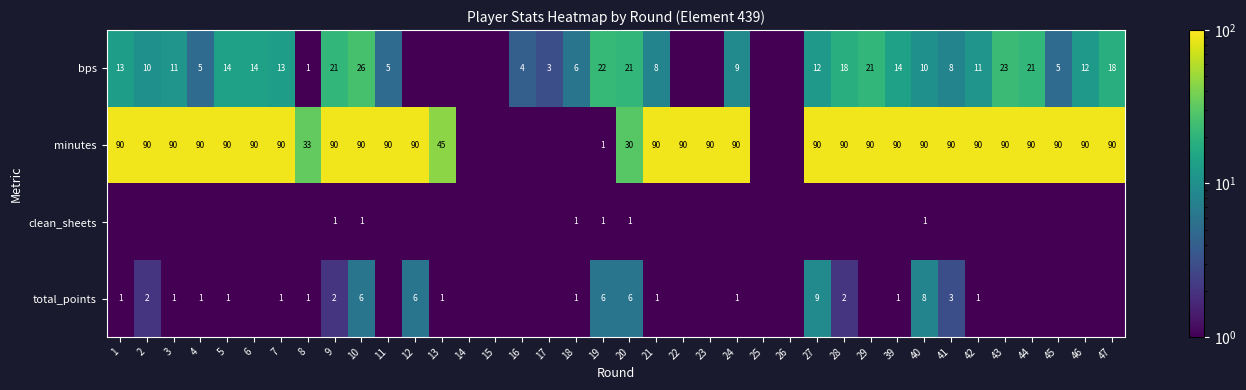

Which has a higher value, 21 or 10?

10